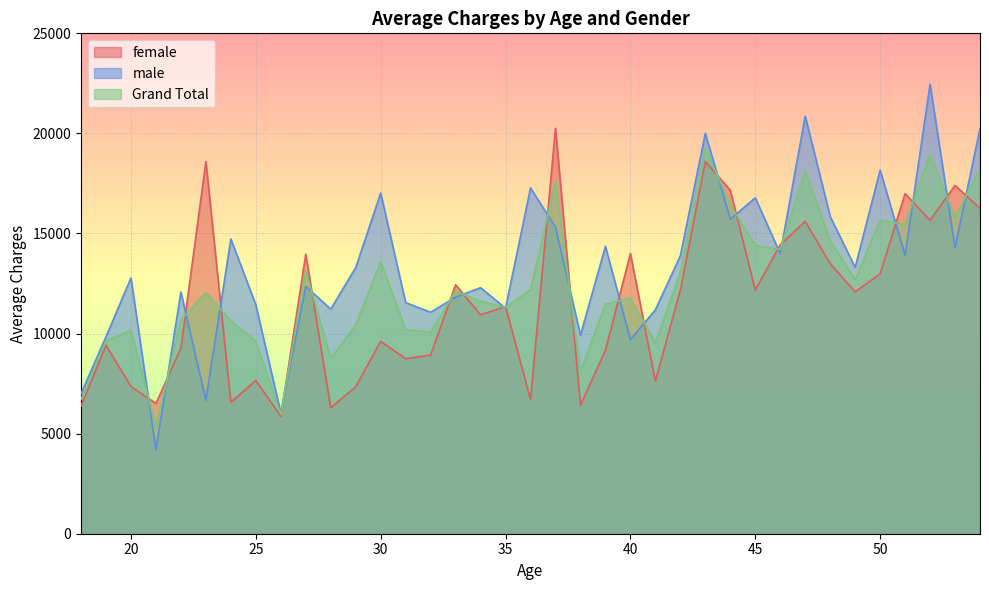

Reading left to right, transcribe all the data shown in this chart.

female: 6378.5	9414.8	7351.9	6506.3	9277.2	18590.5	6569.8	7654.3	5868.8	13961.7	6292.9	7341.1	9611.6	8744.1	8926.3	12438.7	10936.6	11352.0	6711.4	20254.9	6425.7	9159.0	13998.8	7624.7	12174.5	18587.2	17161.8	12174.2	14436.3	15607.5	13495.8	12084.9	12983.8	16990.8	15664.4	17401.2	16258.9
male: 6999.7	9836.7	12780.3	4193.2	12073.1	6665.0	14726.2	11436.8	6031.2	12354.6	11222.1	13298.6	17020.2	11546.1	11064.5	11821.1	12290.4	11265.8	17275.0	15316.0	9919.5	14356.3	9704.7	11188.0	13884.3	19999.7	15717.7	16782.6	13995.2	20868.5	15850.4	13307.1	18163.6	13914.8	22457.9	14297.1	20246.8
Grand Total: 6714.3	9634.6	10159.7	5349.7	10675.1	12050.7	10648.0	9610.8	5955.4	13130.5	8757.5	10430.2	13580.5	10197.0	10071.7	12118.5	11613.5	11307.2	12204.5	17595.5	8102.7	11468.9	11772.3	9533.6	13061.0	19267.3	16439.7	14404.1	14201.1	18153.1	14632.5	12696.0	15663.0	15452.8	18951.6	15795.6	18252.8